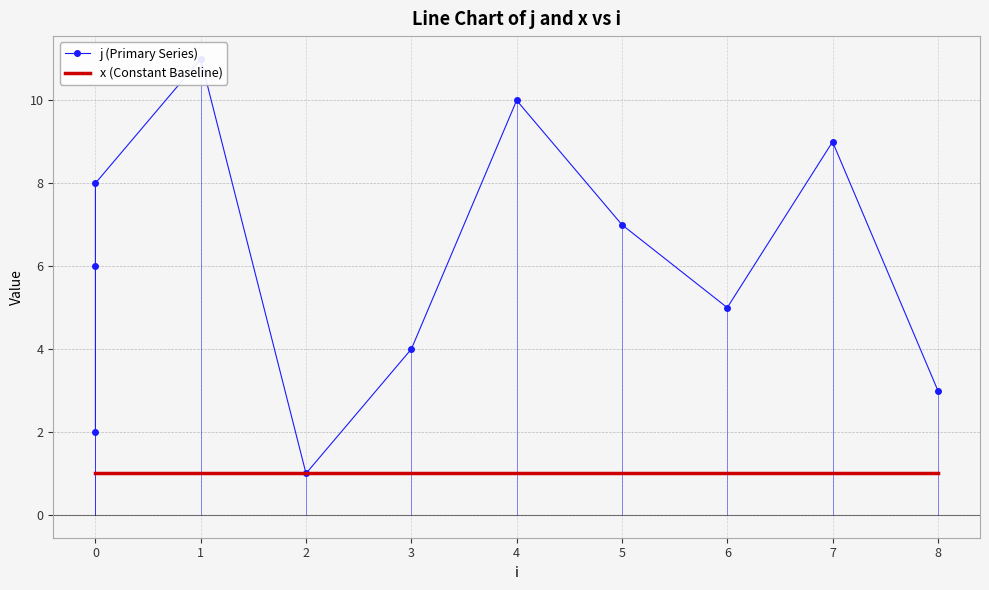

What is the sum of the x (Constant Baseline) values at 0 and 8?

2